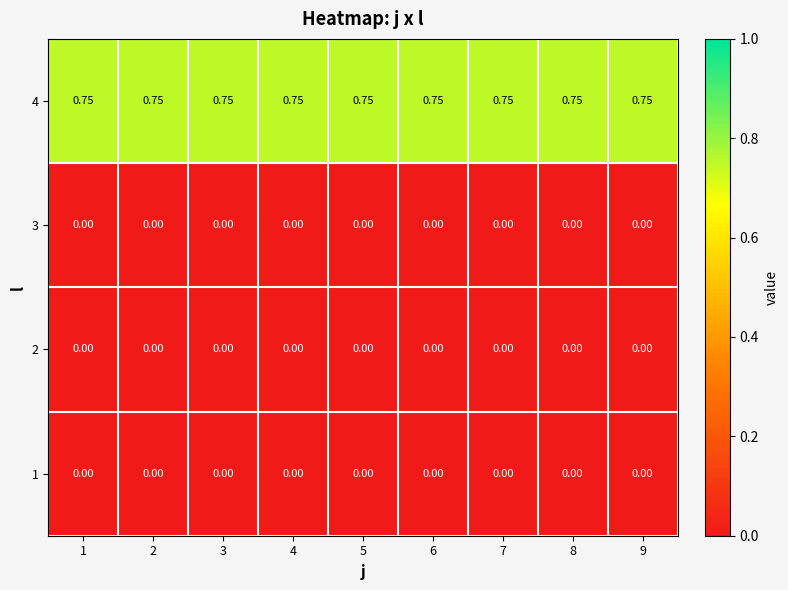

Is the value of 4 at 9 greater than the value of 1 at 3?

Yes